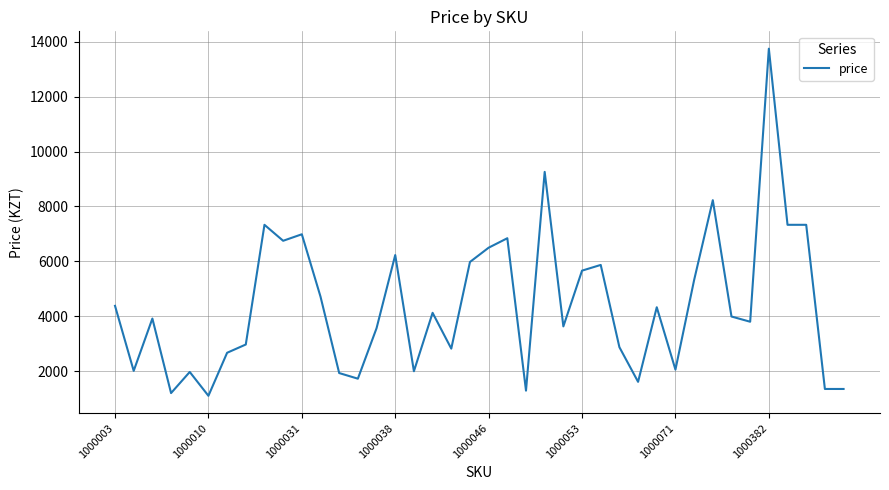

What is the difference between the maximum and minimum values?

12649